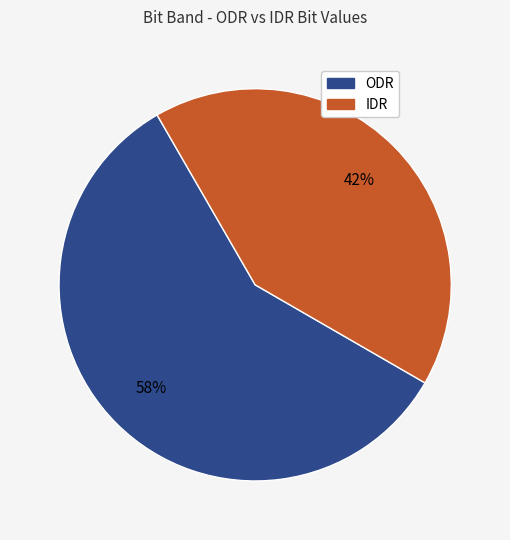

To the nearest percent, what is the combined percentage of IDR and ODR?

100%